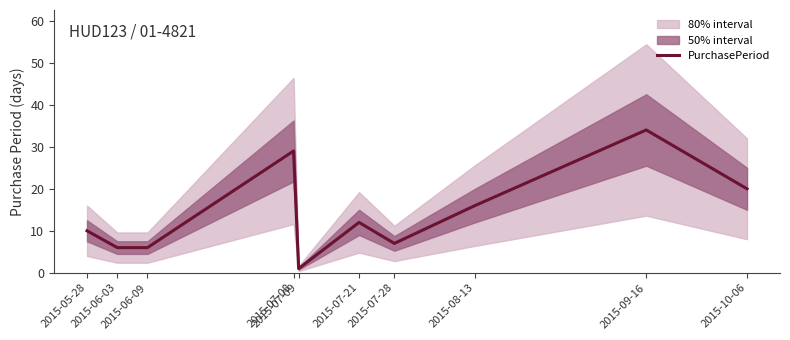

Read the value at 2015-07-21, to the nearest 10.

10